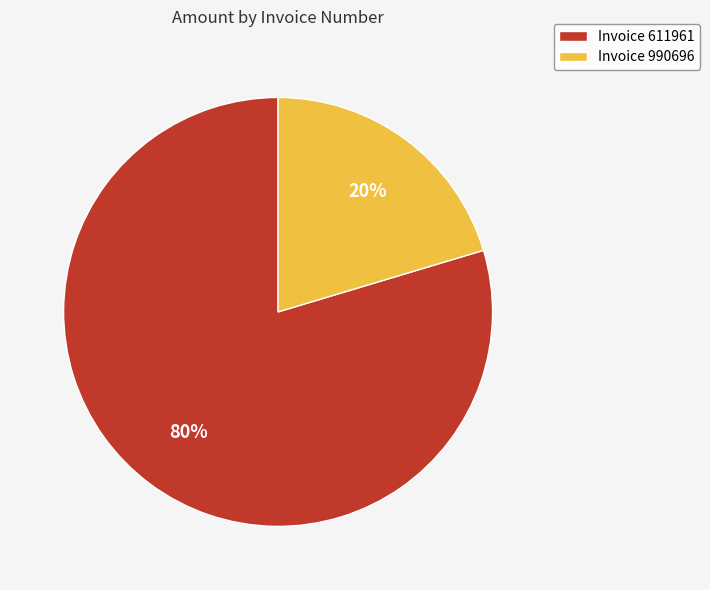

Count the number of slices in the pie.

2